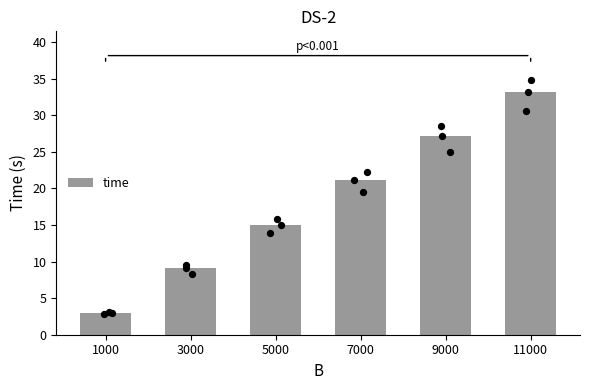

Which has a higher value, 3000 or 7000?

7000